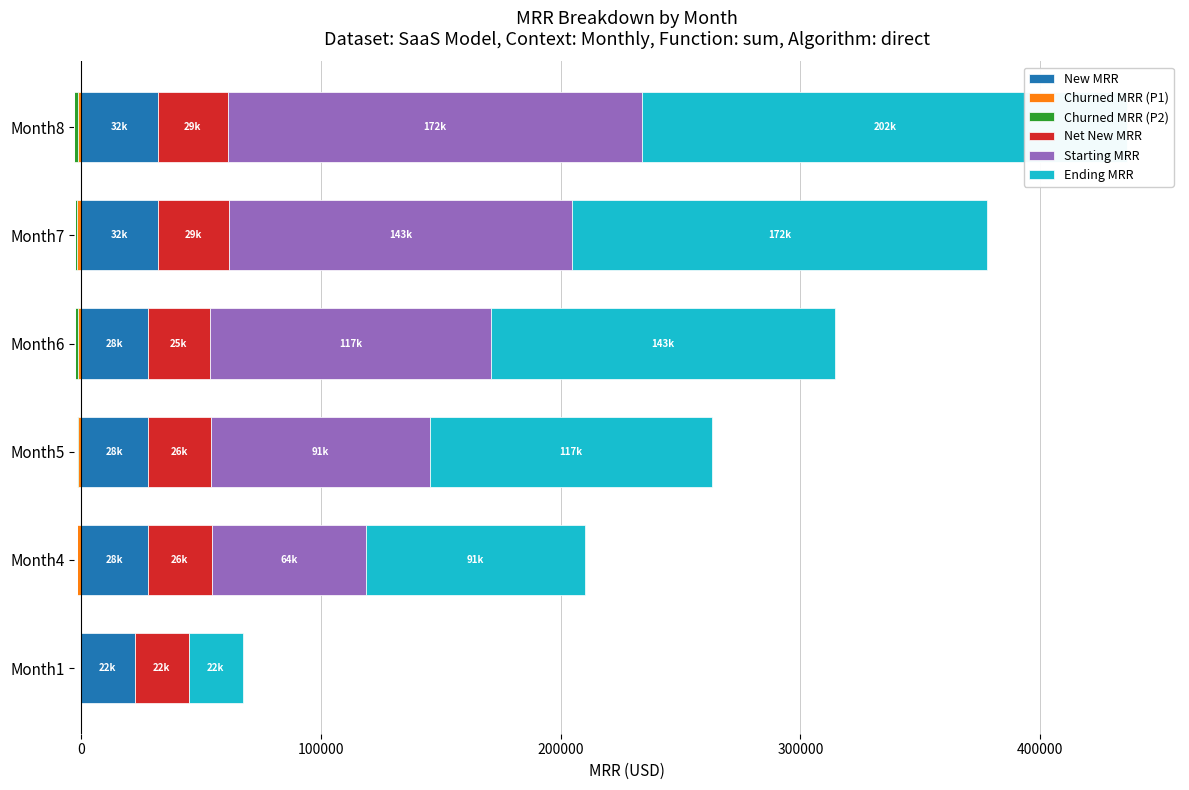

Which series changed the most between 100000 and 300000?

Ending MRR